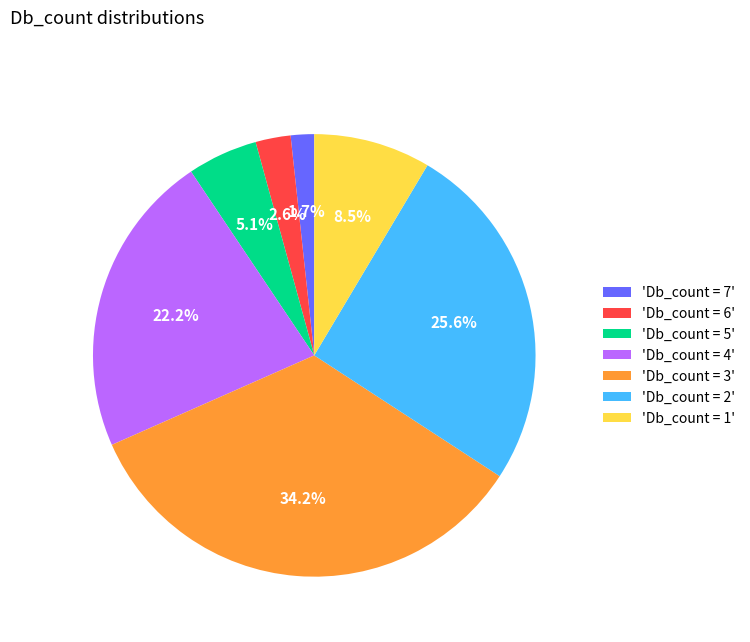

Which has a higher value, 'Db_count = 3' or 'Db_count = 5'?

'Db_count = 3'